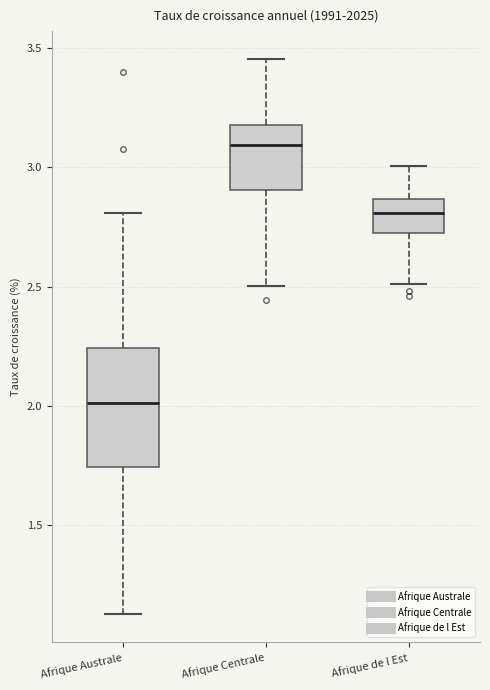

Where is the upper edge of the box for Afrique Australe on the y-axis? The values are not printed on the chart, so give them approximately, as read against the axis.

2.25